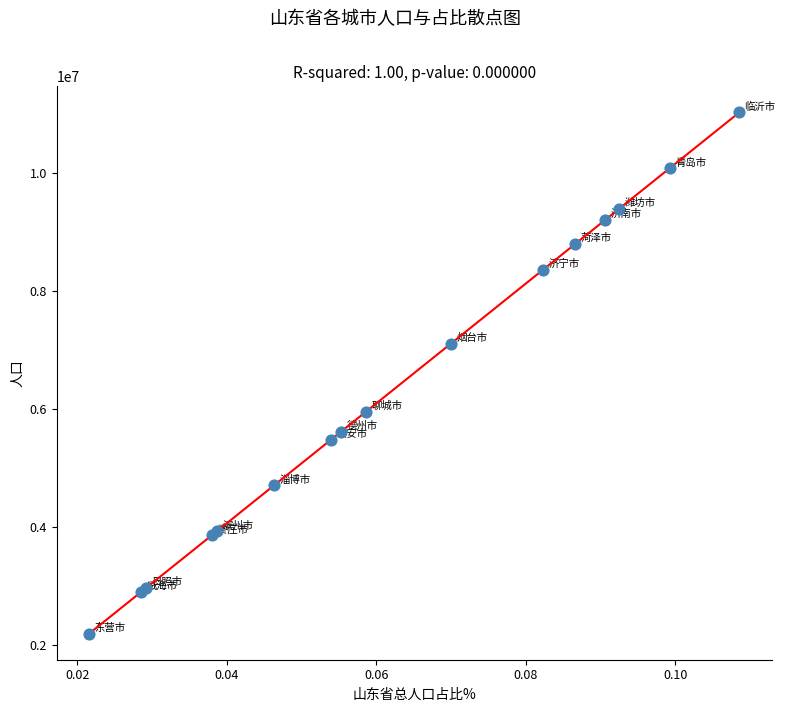

What Y value in the scatter plot is closest to 6605941?

7102116